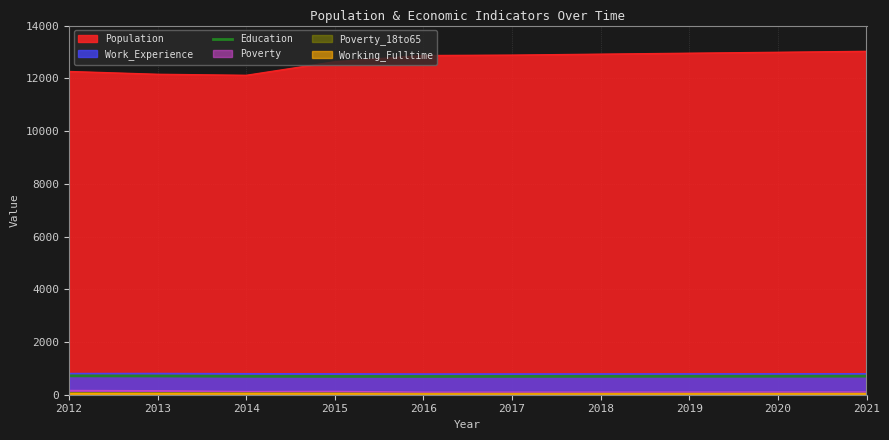

Is it true that Population equals 12633 at 2015?

True